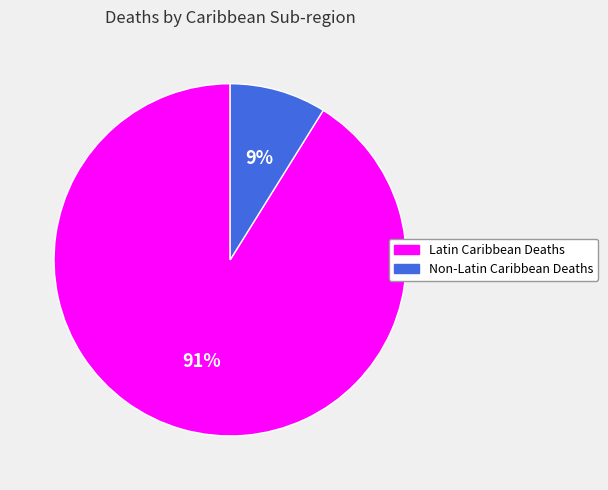

How many segments does this pie chart have?

2